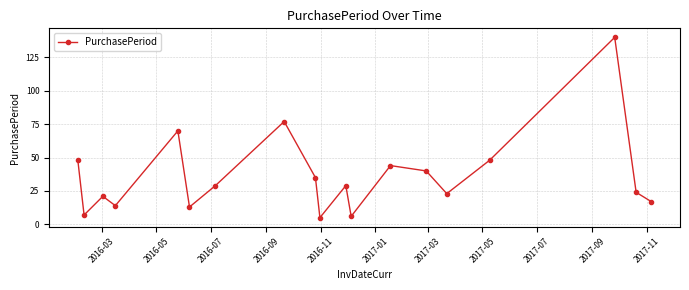

What is the smallest value displayed?

5